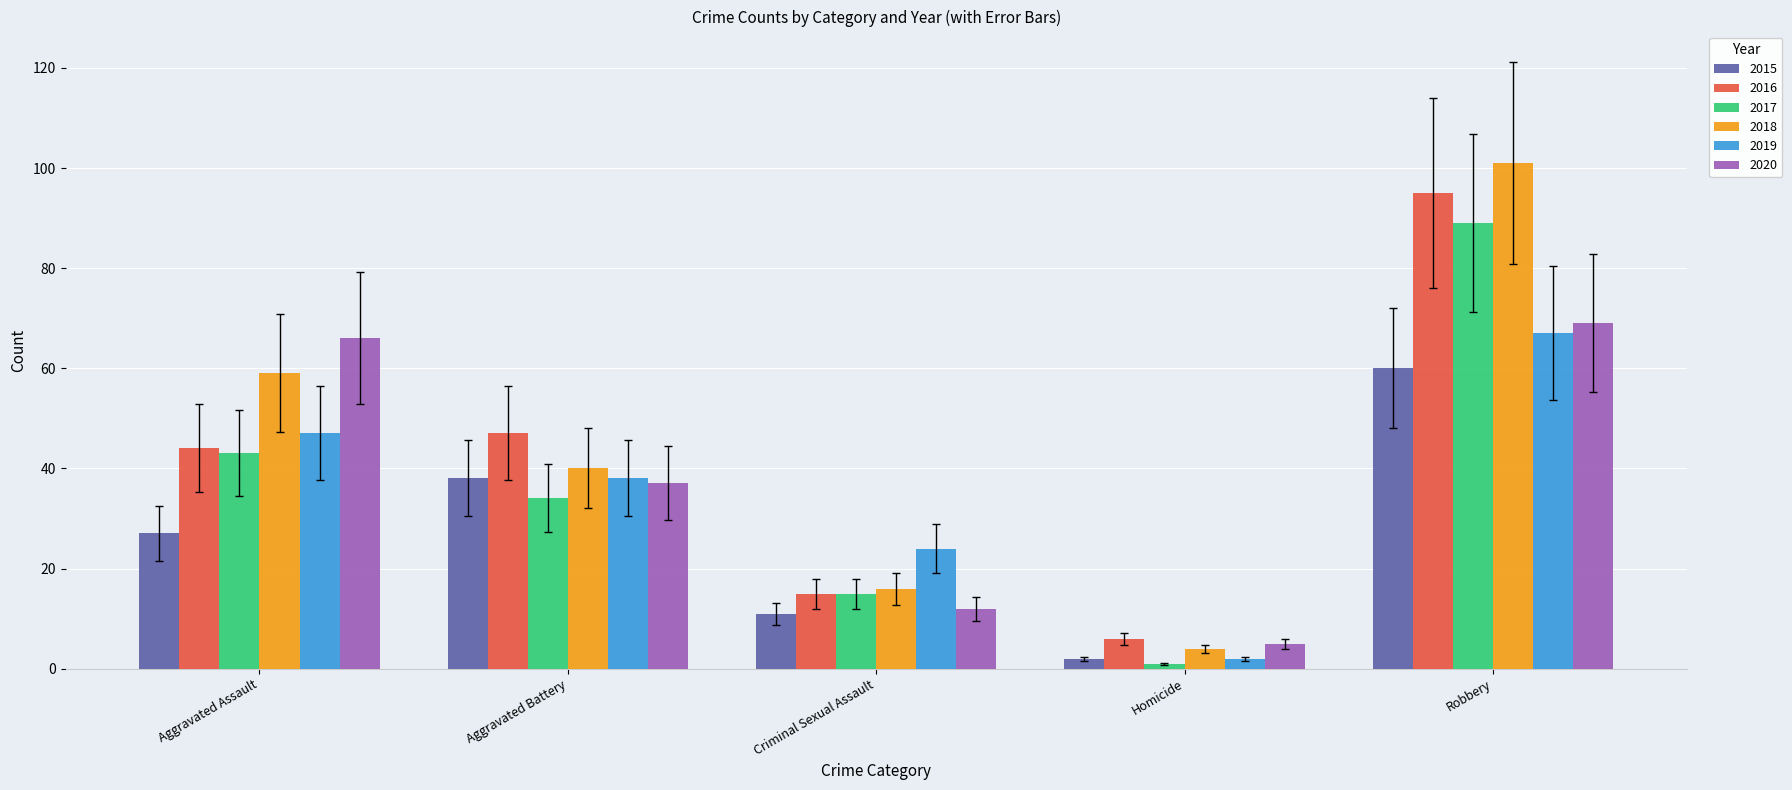

Is the value of 2018 at Criminal Sexual Assault greater than the value of 2019 at Aggravated Assault?

No